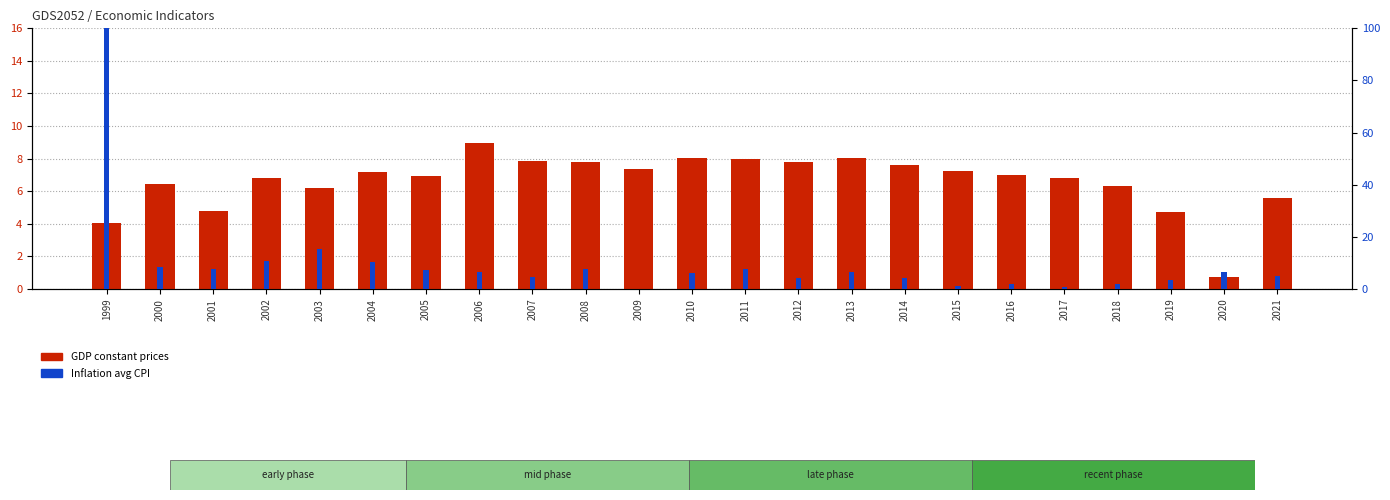

The Inflation avg CPI series shows 3.3 at 2019. True or false?

True